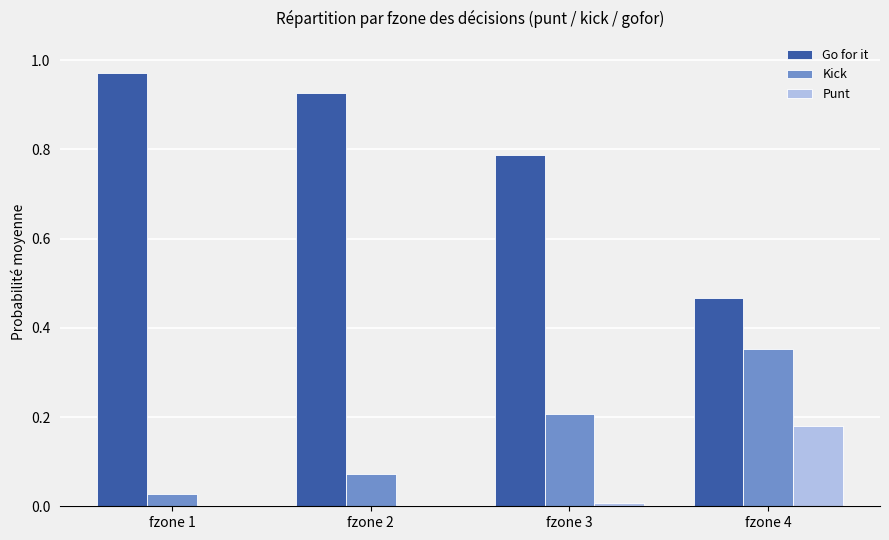

Which series has the largest total across all categories?

Go for it